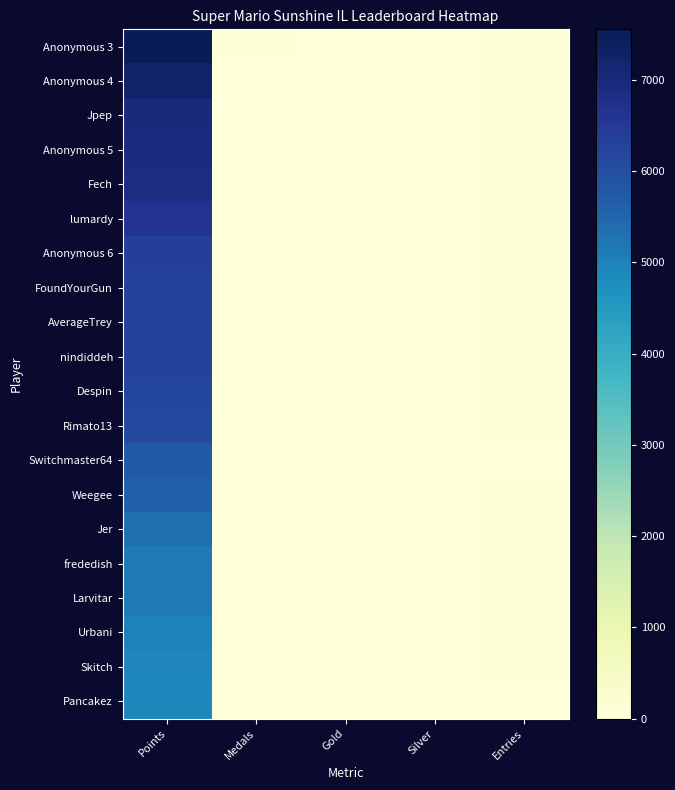

Count the number of data series in this chart.

20